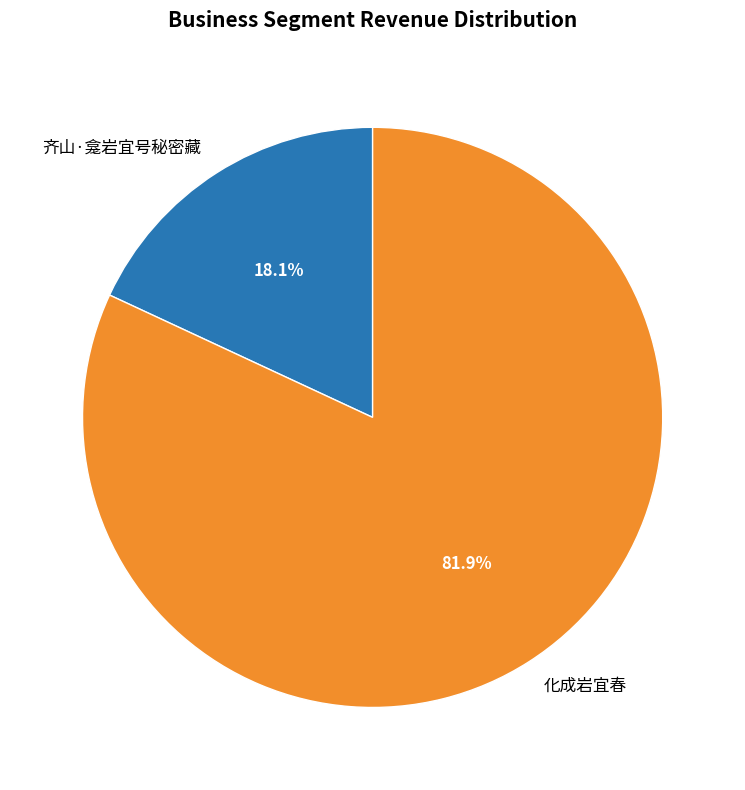

Do 化成岩宜春 and 齐山·龛岩宜号秘密藏 together represent more than half of the pie?

Yes